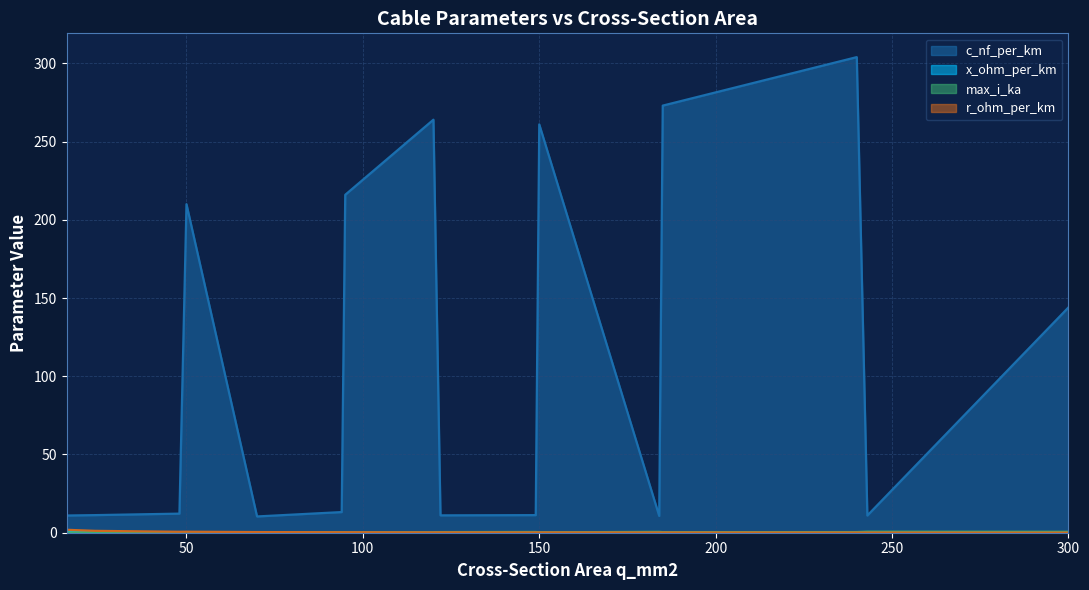

True or false: r_ohm_per_km and c_nf_per_km intersect in this chart.

False